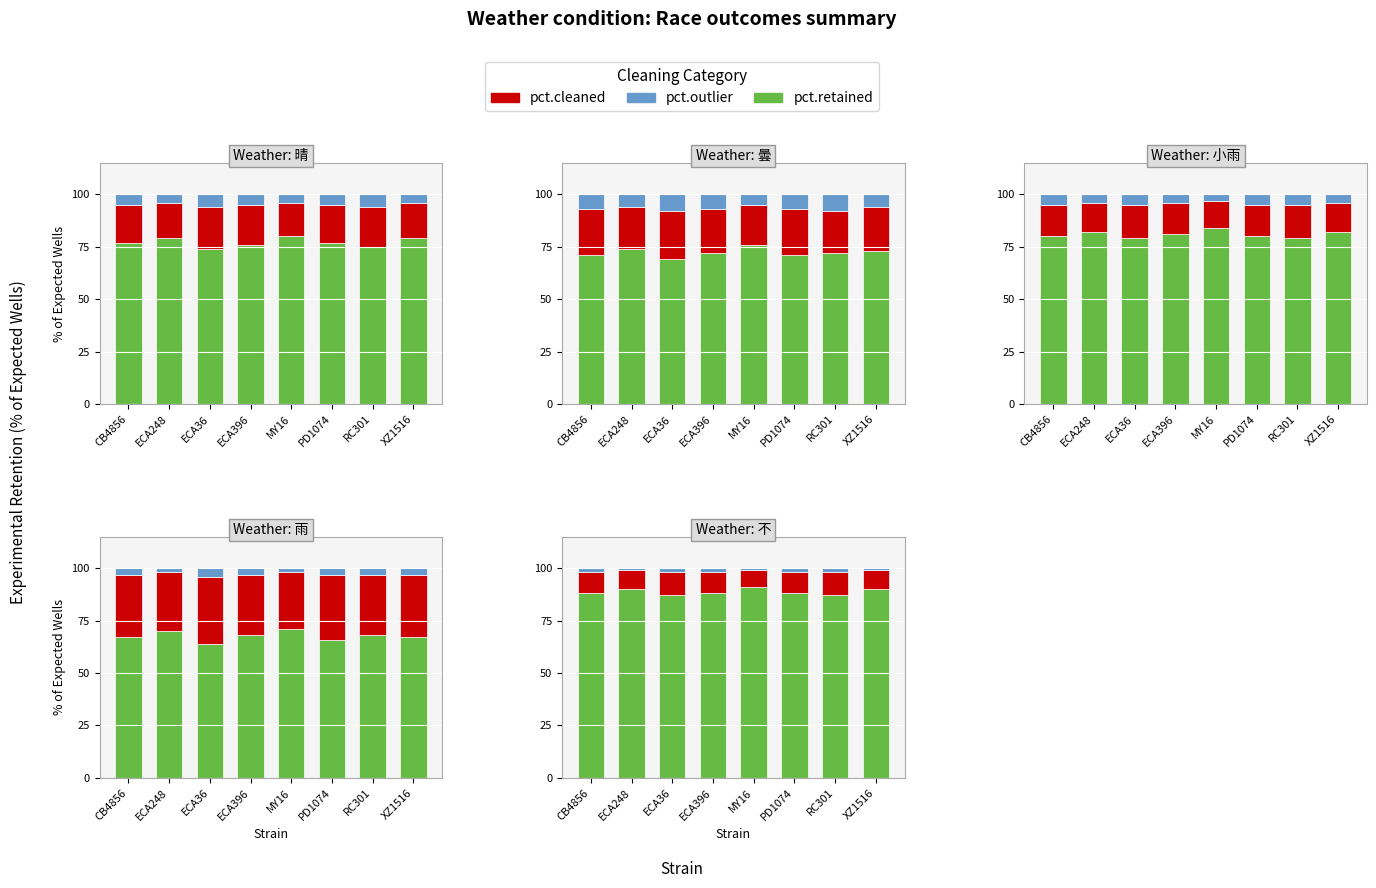

The pct.retained series shows 88 at ECA396. True or false?

True